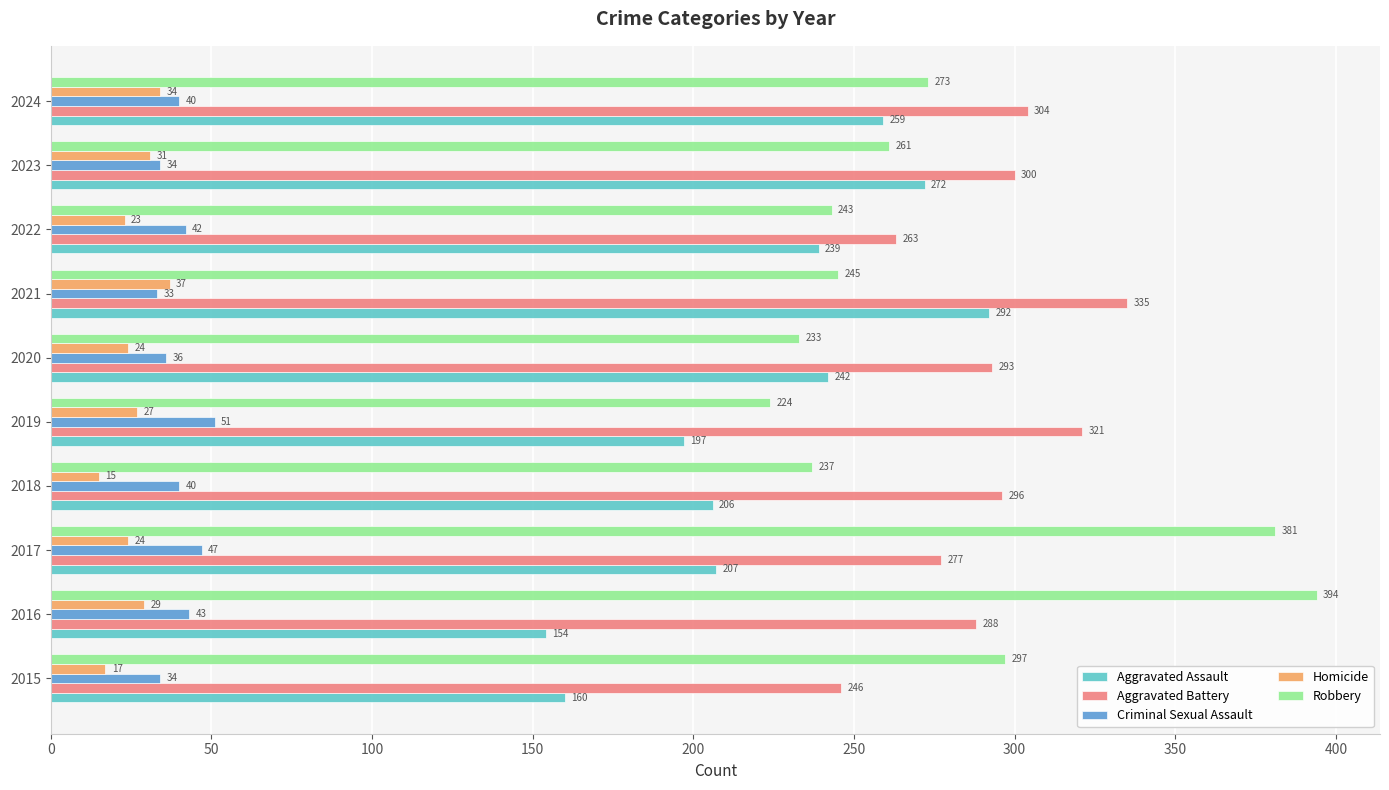

Which series has the widest spread of values?

Robbery